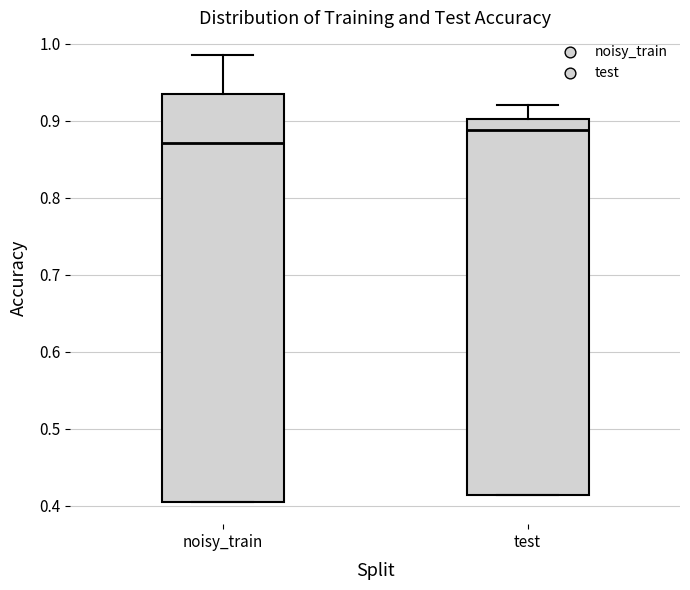

Reading left to right, transcribe this box plot: for each box, give where its median line is, the range the box spans, and where its two whiskers end, as read against the y-axis. The values are not printed on the chart, so give them approximately, as read against the axis.

noisy_train: median 0.87, box 0.41 to 0.93, whiskers 0.41 to 0.99
test: median 0.89, box 0.41 to 0.90, whiskers 0.41 to 0.92